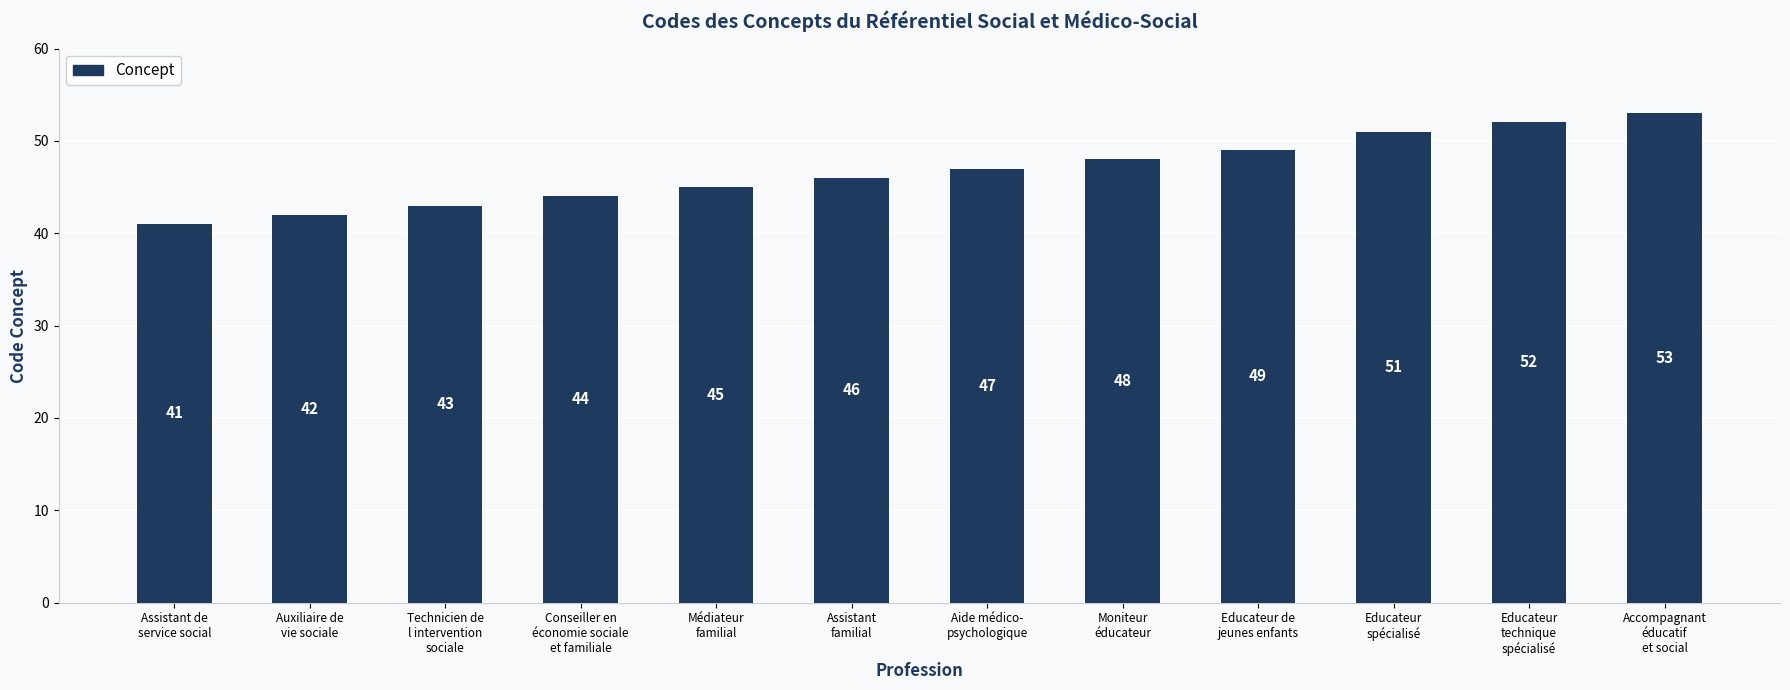

Is it true that the value at Médiateur
familial is 45?

True